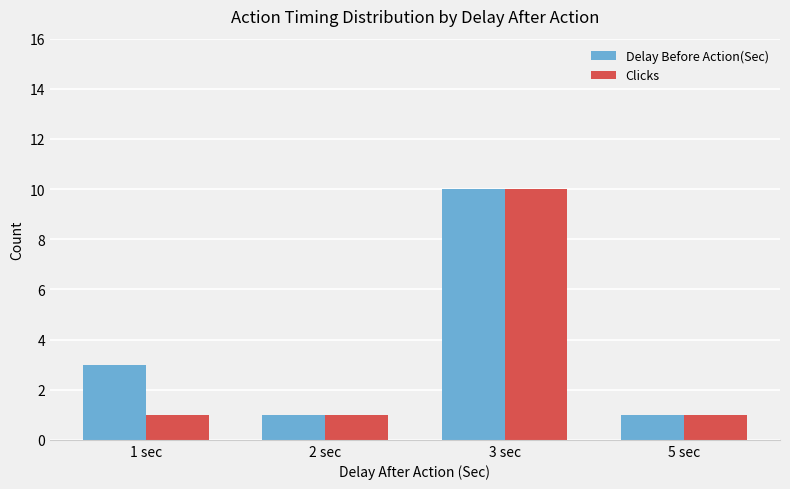

What is the maximum value for Delay Before Action(Sec)?

10